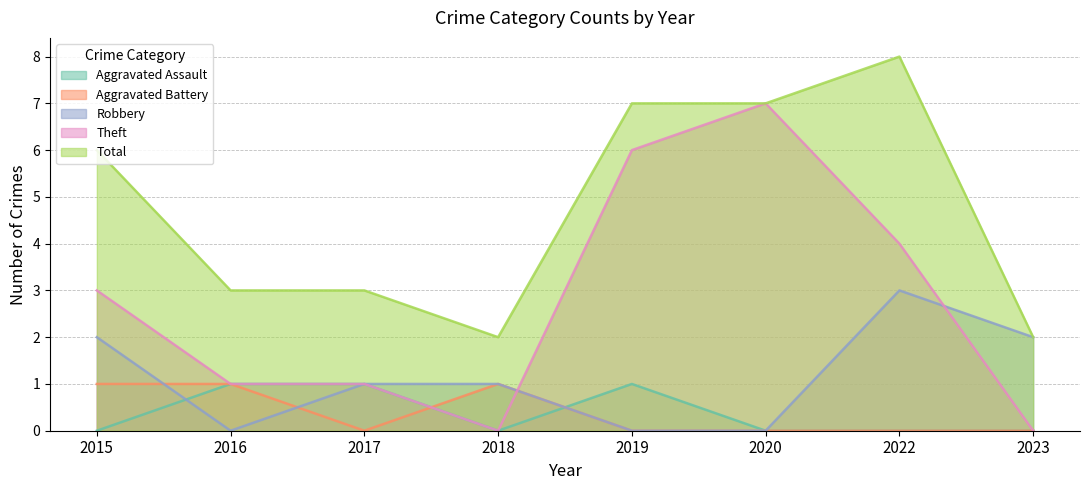

Where is Theft nearest to the value 3?

2015